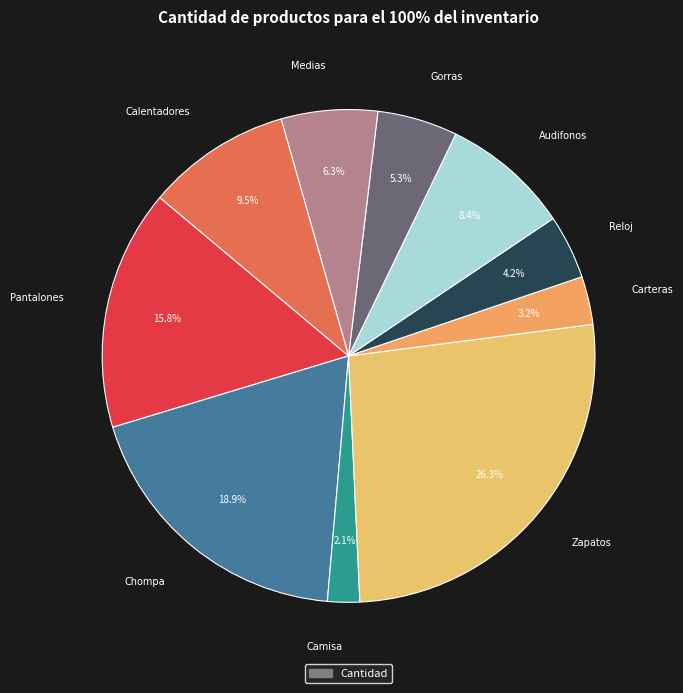

How many segments does this pie chart have?

10